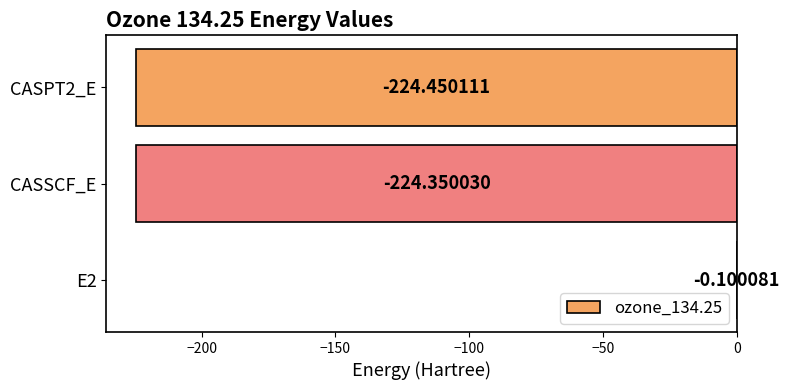

How many categories are shown in the chart?

3